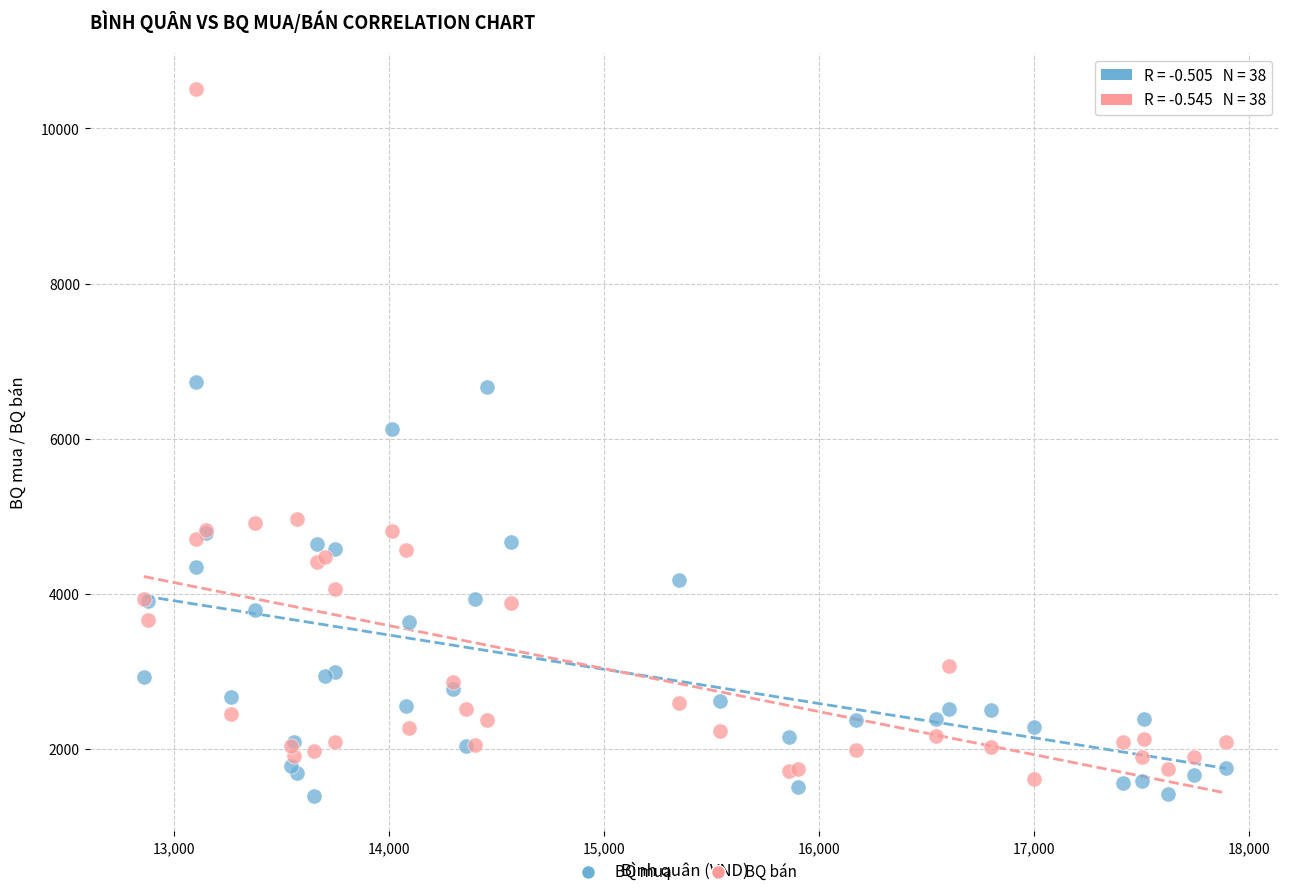

Which series contains the lowest Y value?

BQ mua